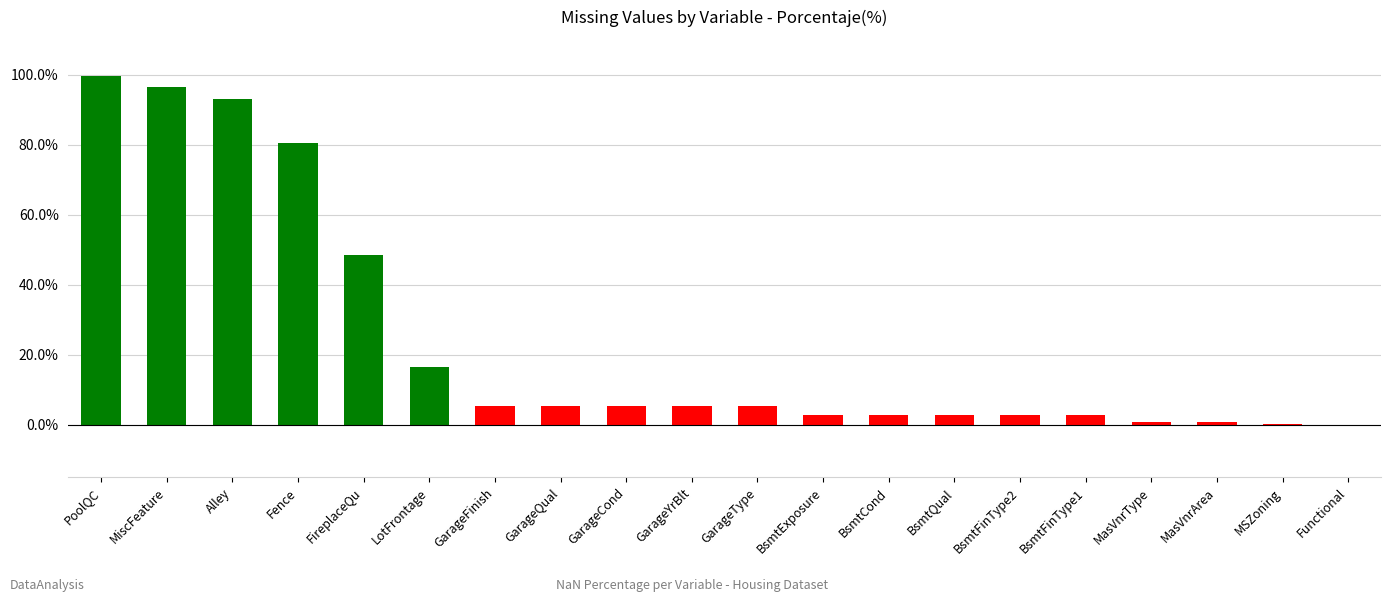

How many categories are shown in the chart?

20